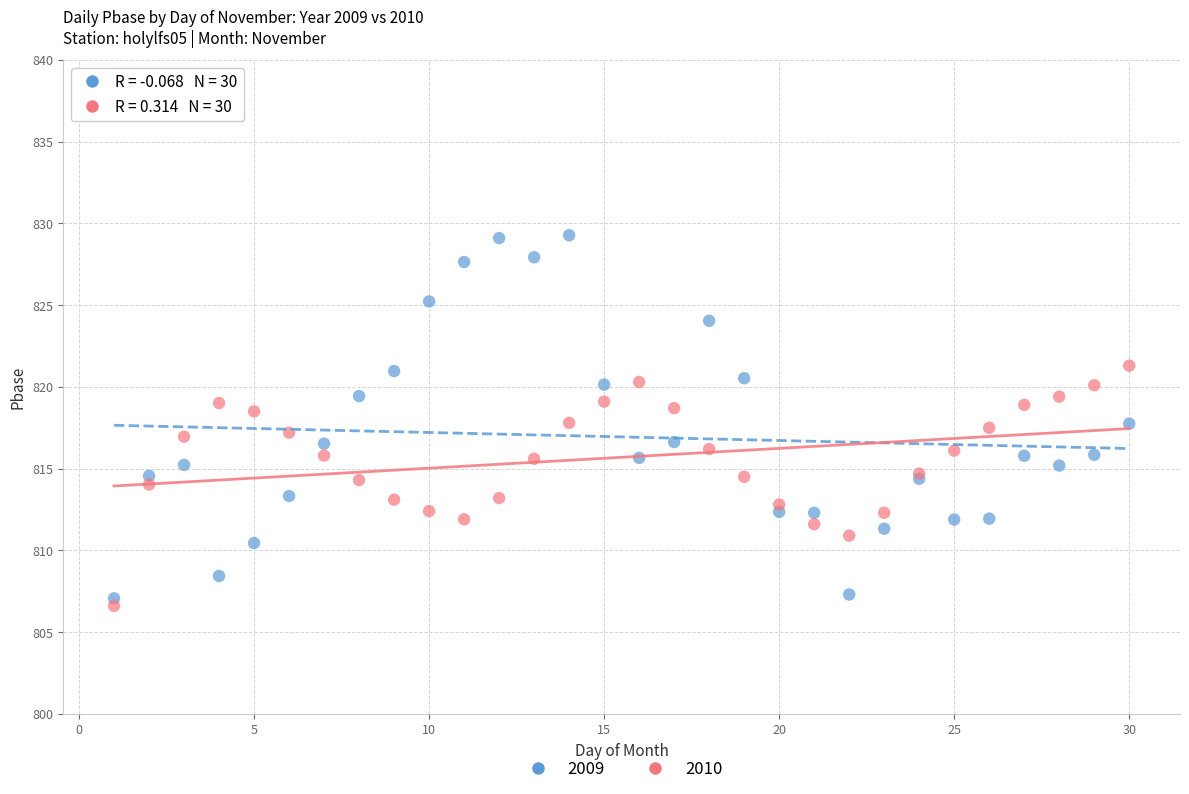

Which series reaches the maximum Y coordinate?

2009